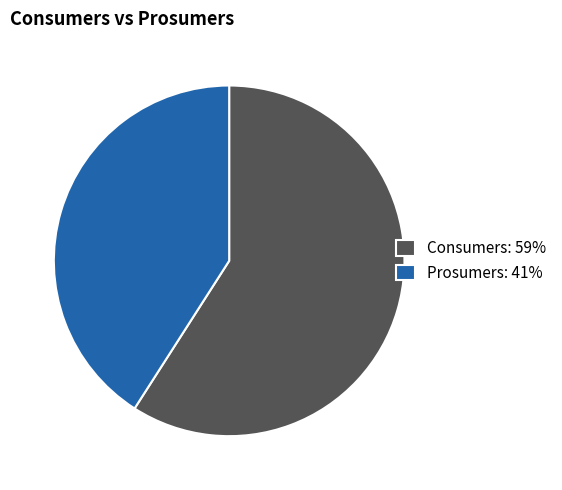

What is the smallest slice in the pie chart?

Prosumers